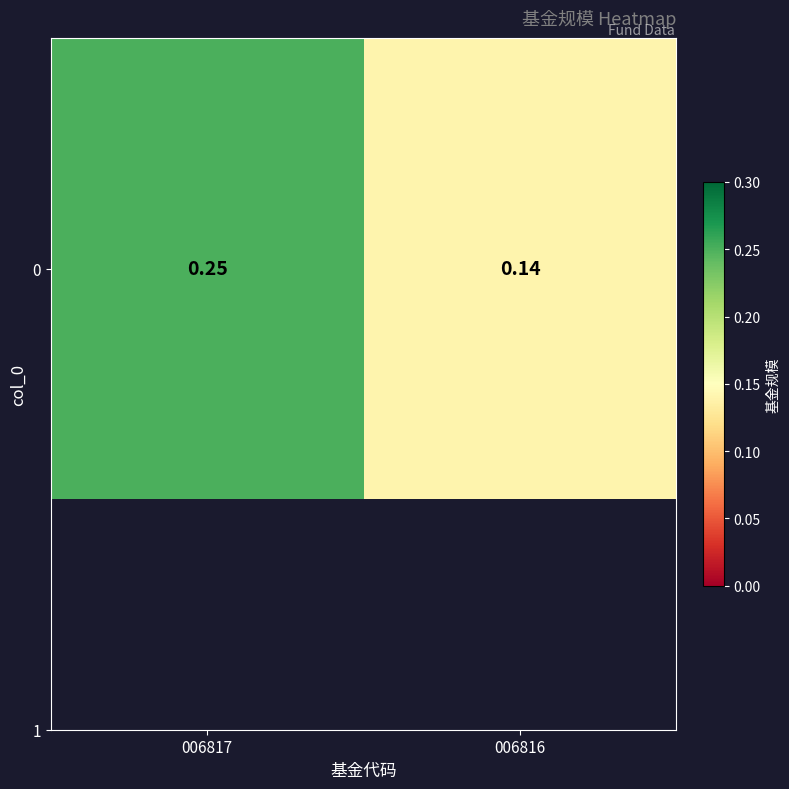

At which category does the chart reach its minimum across all series?

006816